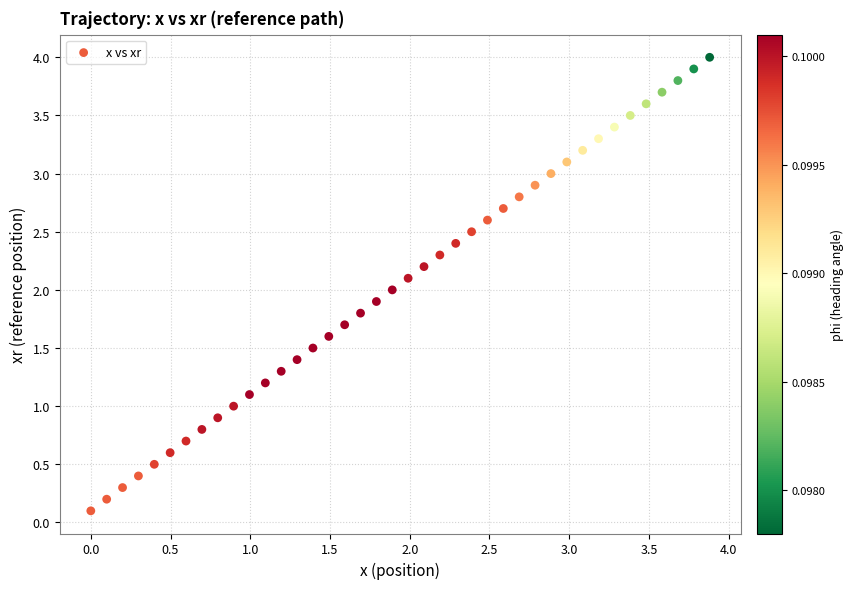

What is the range of Y values (max minus min)?

3.9